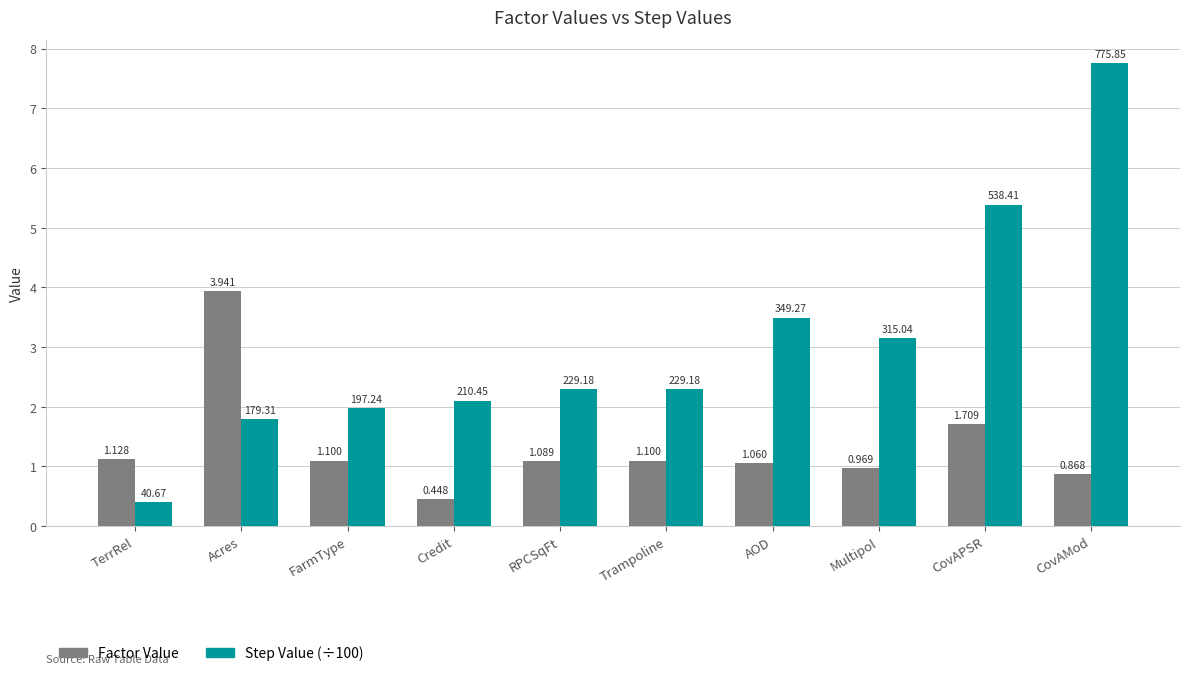

The value of Step Value (÷100) at RPCSqFt is 2.3. True or false?

True